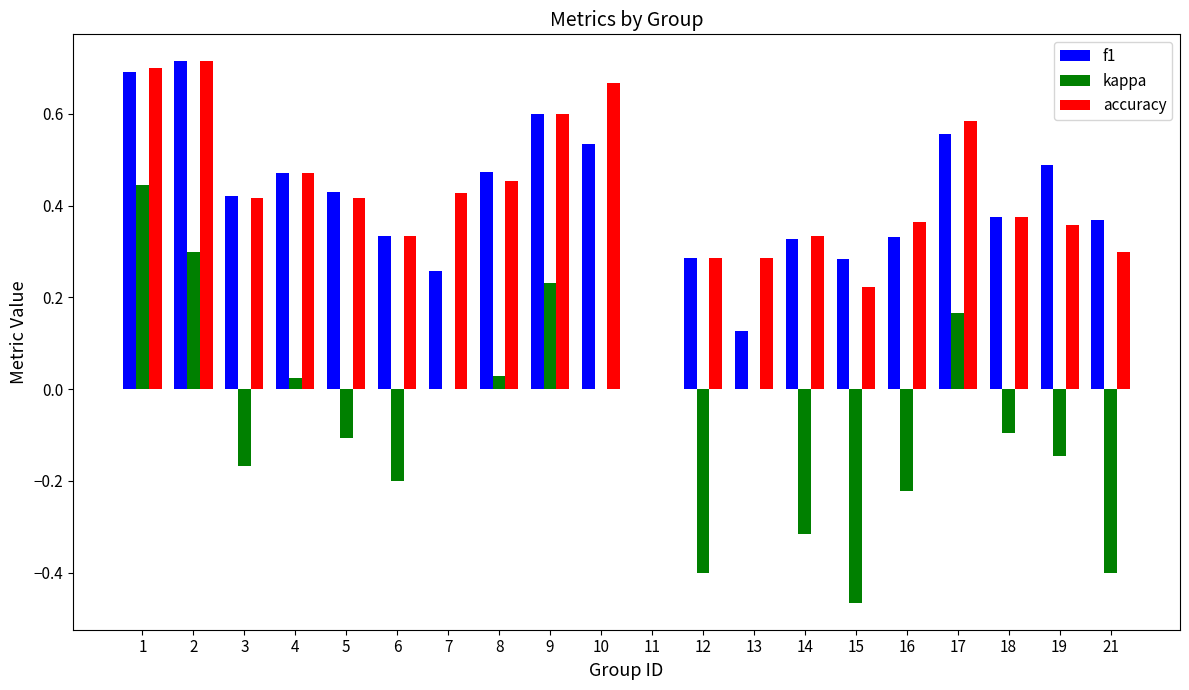

Between 12 and 18, which series saw the biggest shift?

kappa